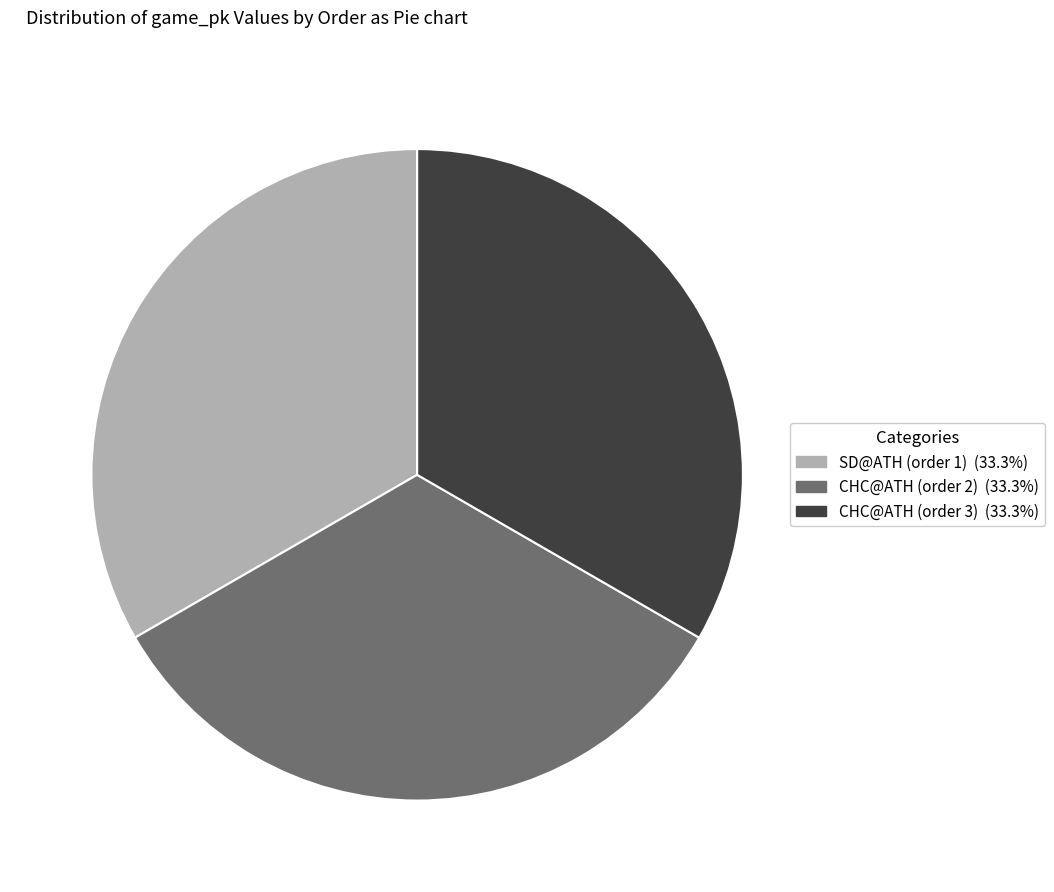

Is it true that CHC@ATH (order 3) is 33% of the pie?

True